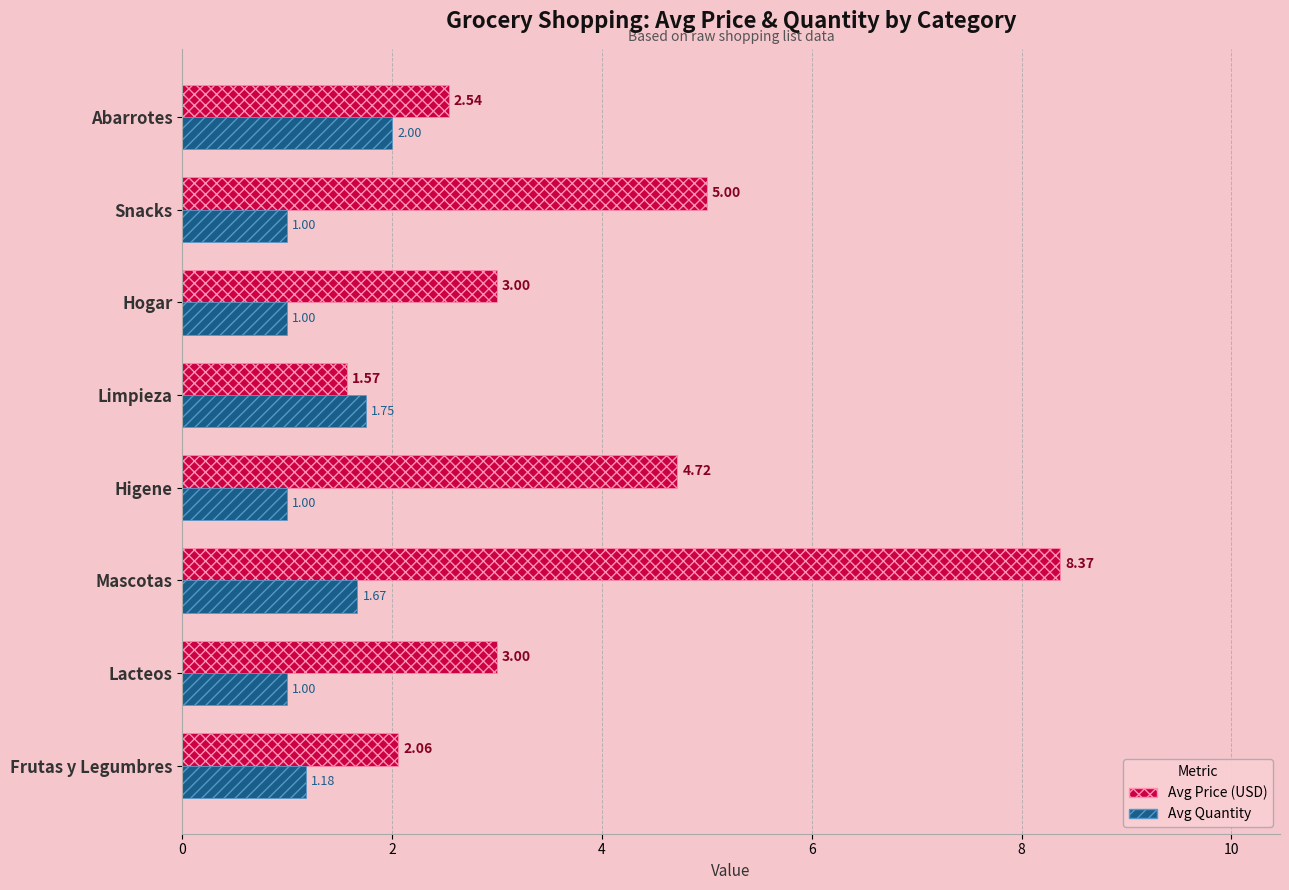

At which category does the chart reach its peak across all series?

Mascotas